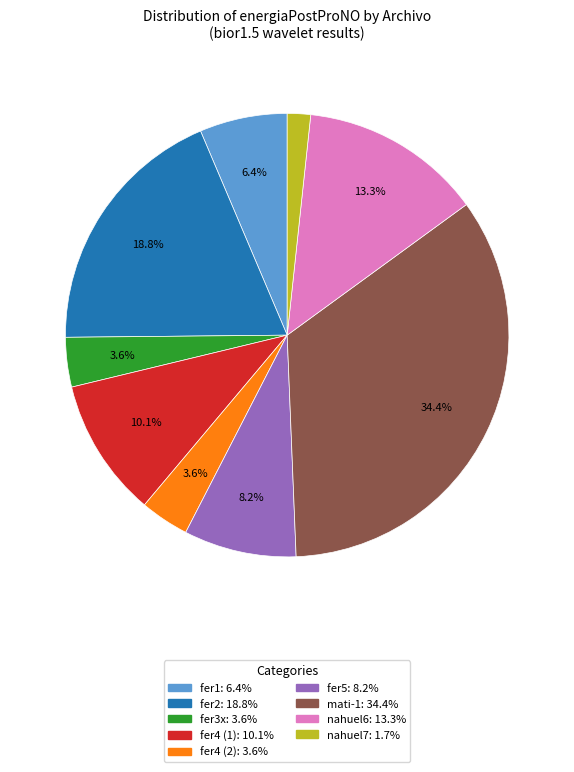

Is there any slice that represents more than half of the pie?

No